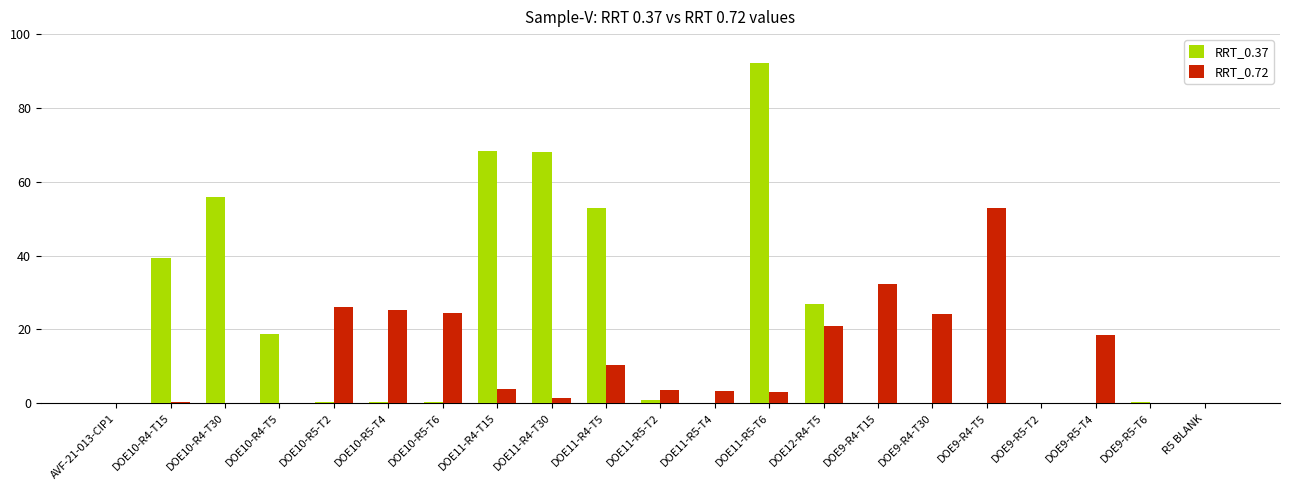

What is the sum of all RRT_0.37 values?

424.2